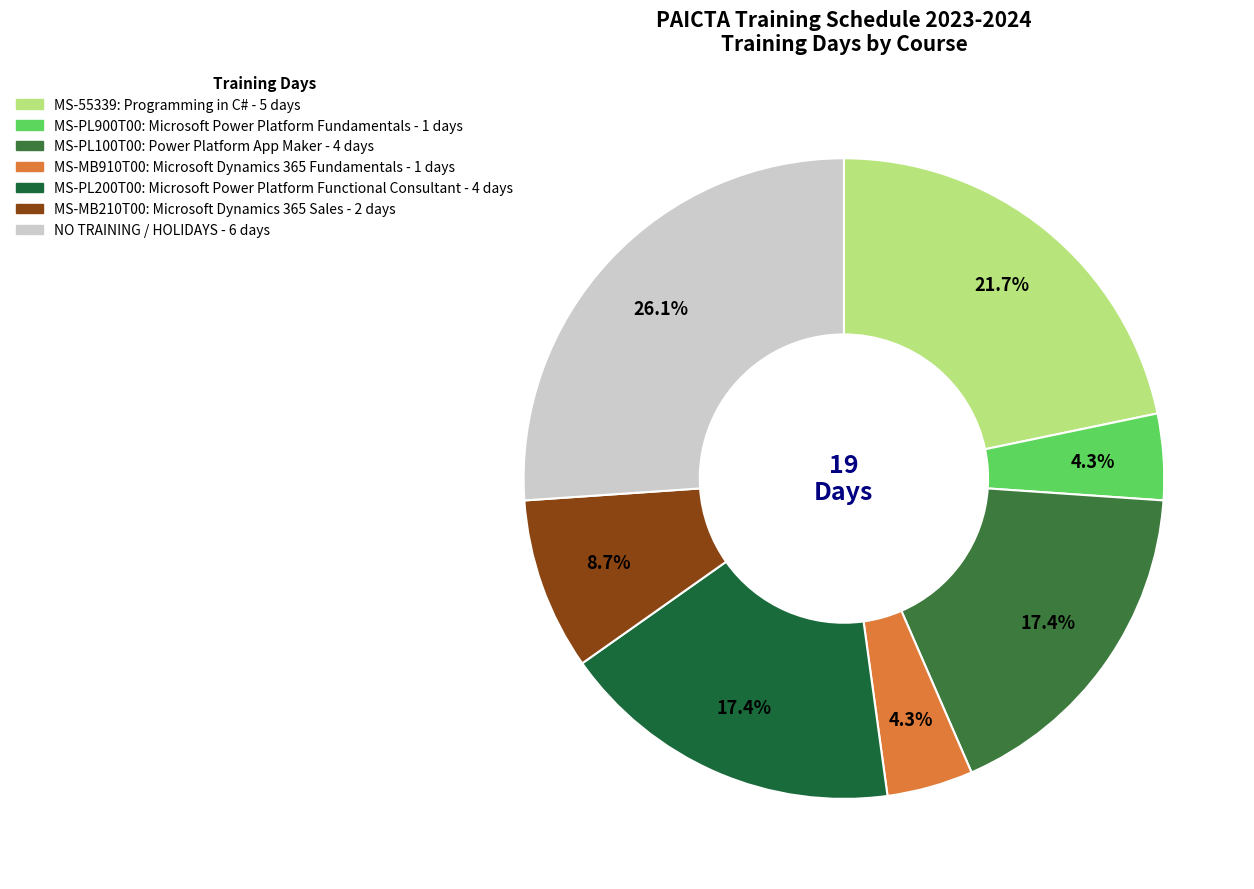

Which category has the biggest portion of the pie?

NO TRAINING / HOLIDAYS